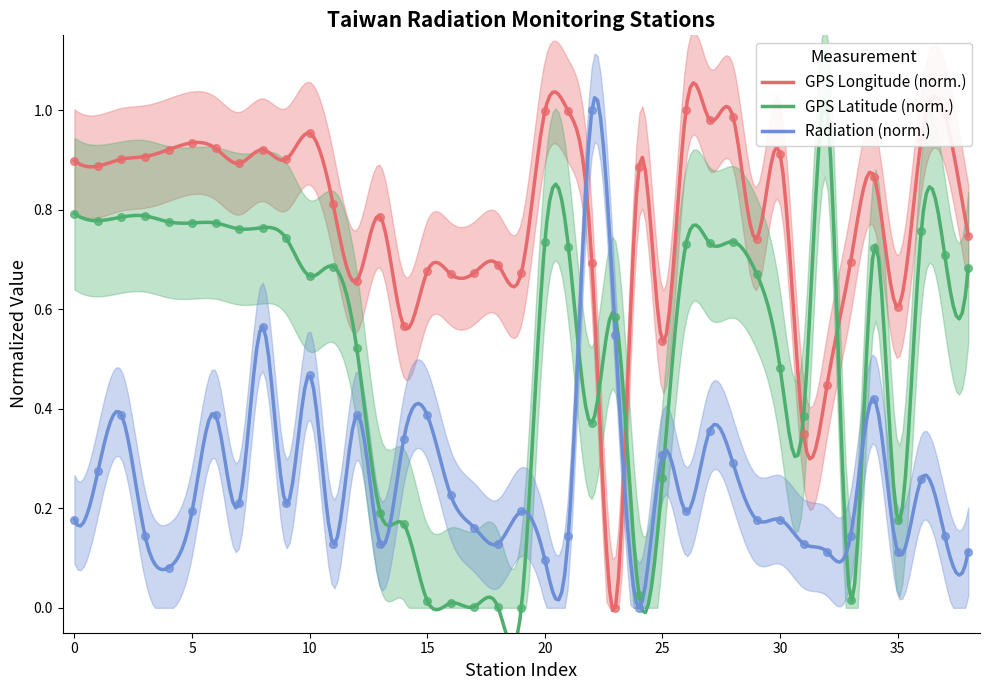

Which series ends up on top after the final intersection of Radiation (norm.) and GPS Longitude (norm.)?

GPS Longitude (norm.)